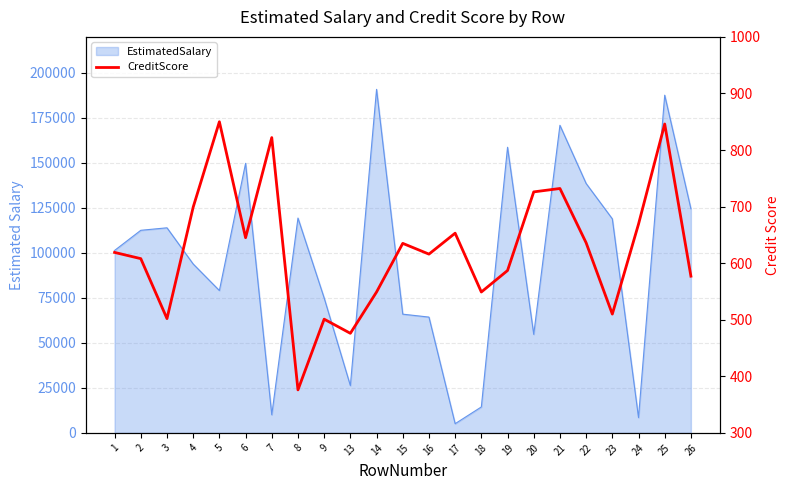

What is the minimum value shown in the chart?

376